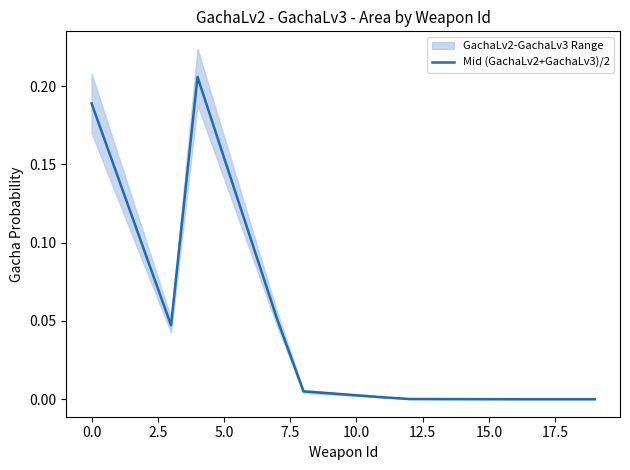

How many lines are shown in the chart?

1